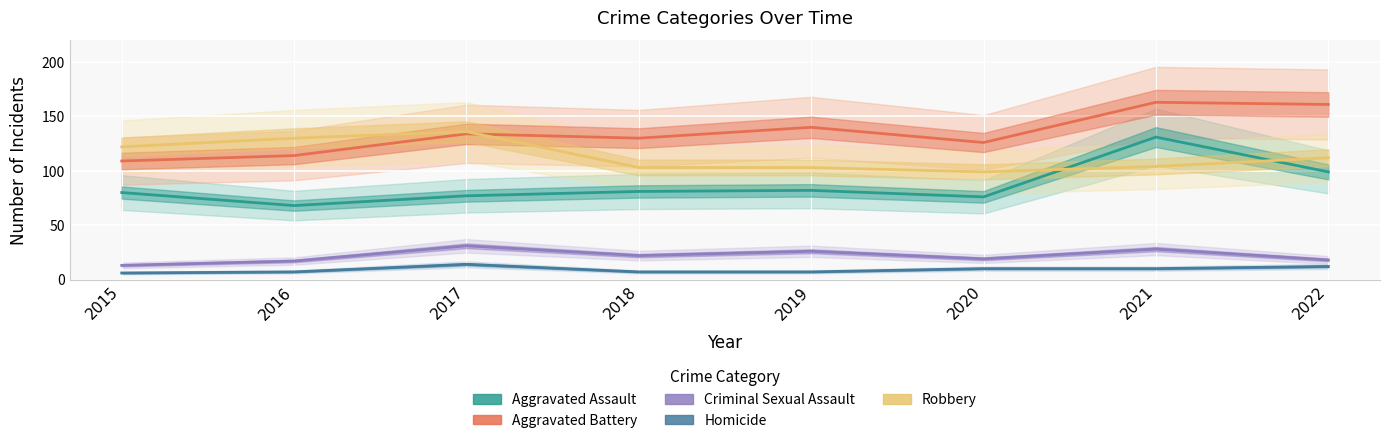

What is the difference between the maximum and minimum values in the Criminal Sexual Assault series?

18